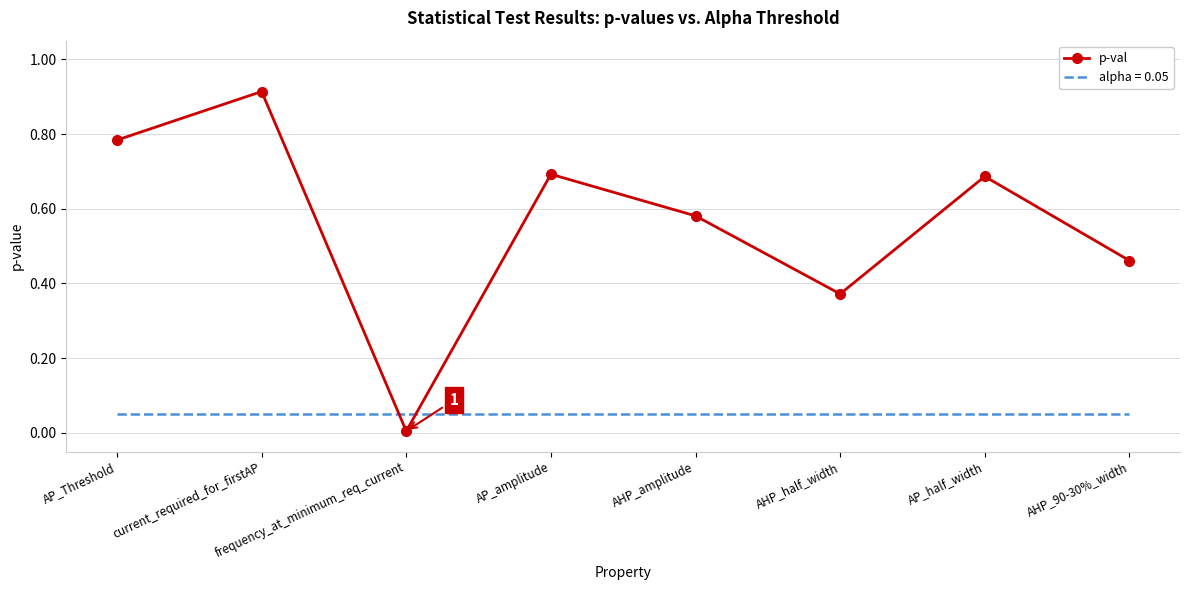

At AHP_half_width, list the series in order from largest to smallest.

p-val, alpha = 0.05